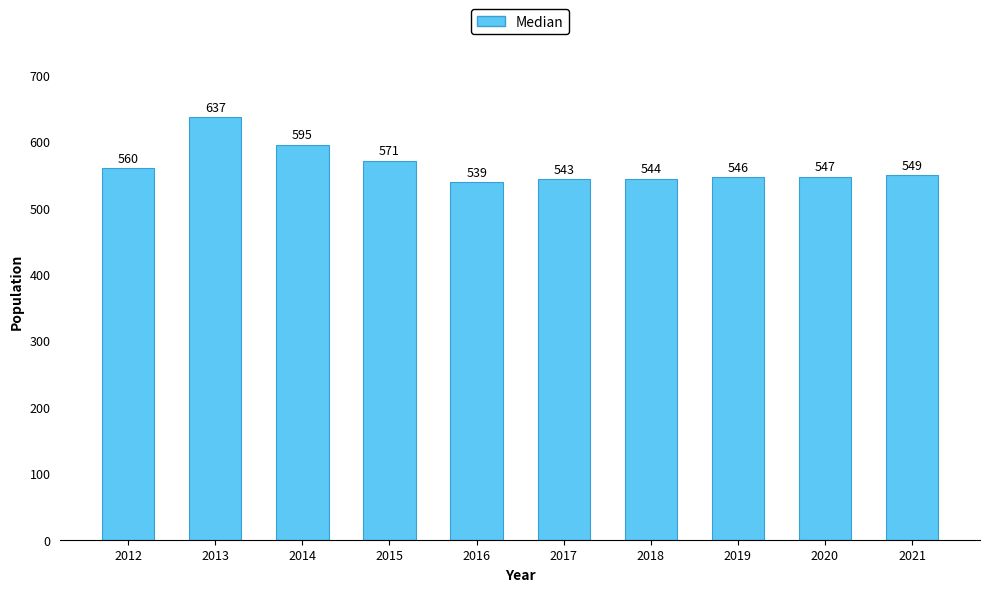

Is it true that the value at 2016 is 539?

True